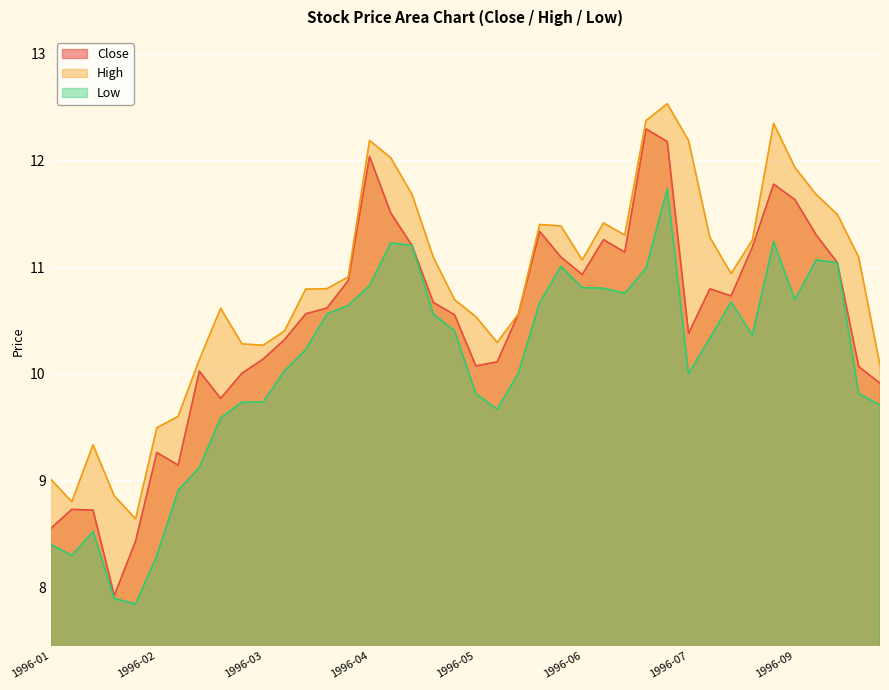

True or false: Low and High cross at least once.

False